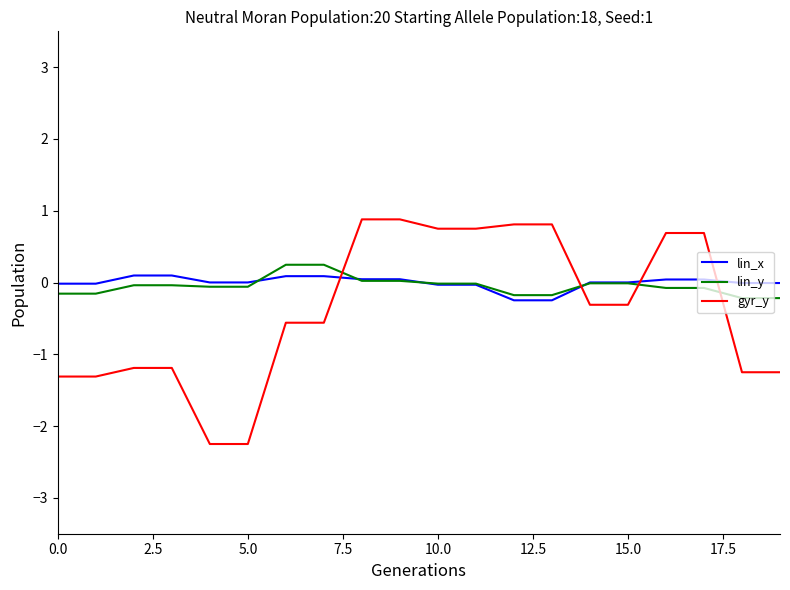

Which series has the widest spread of values?

gyr_y